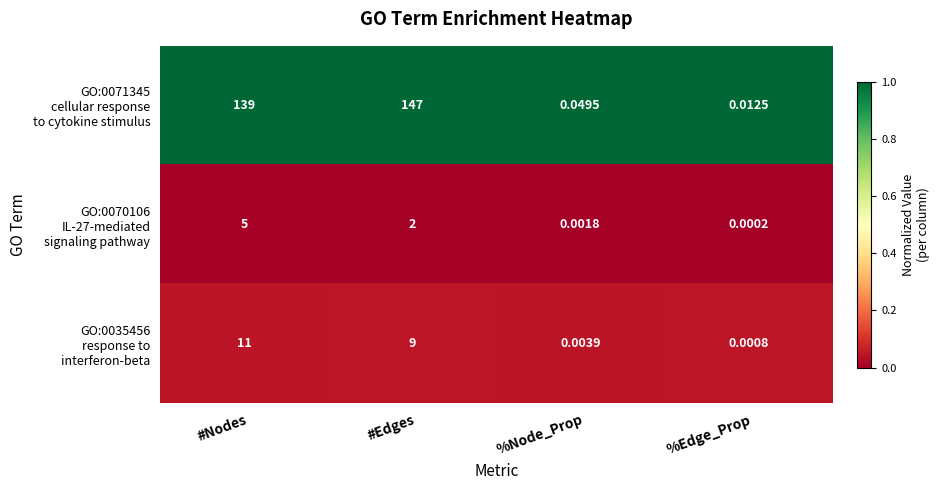

Which category has the highest value across all series?

#Edges